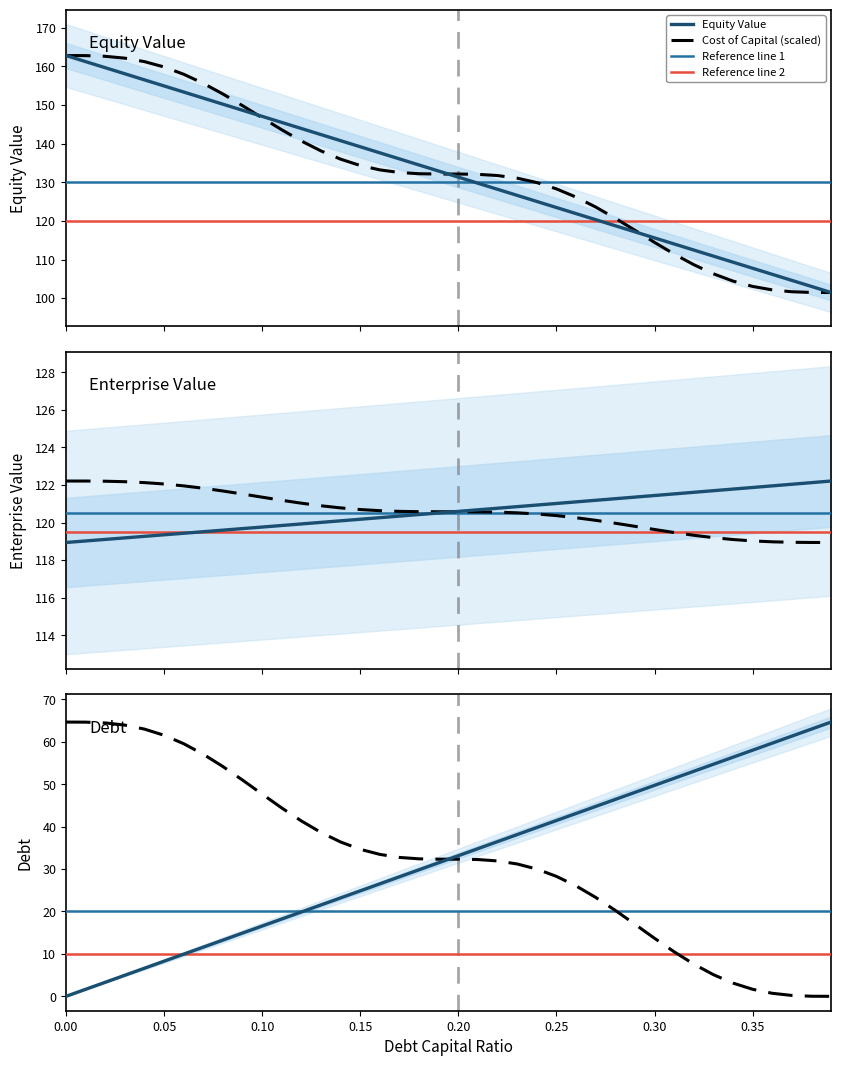

Which series has the largest range (max minus min)?

debt_capital